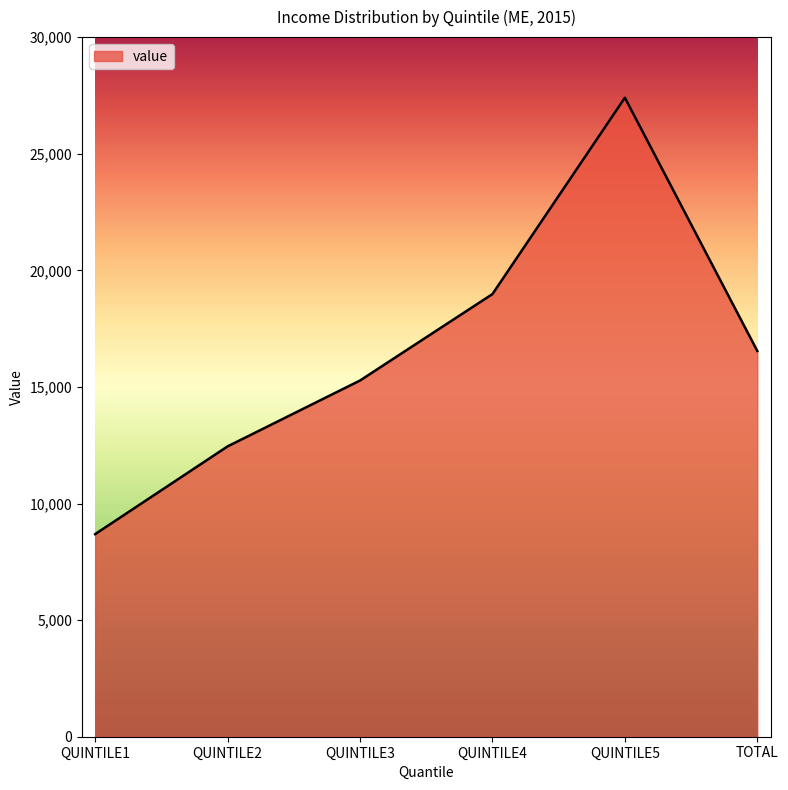

Rank the categories by value from lowest to highest.

QUINTILE1, QUINTILE2, QUINTILE3, TOTAL, QUINTILE4, QUINTILE5